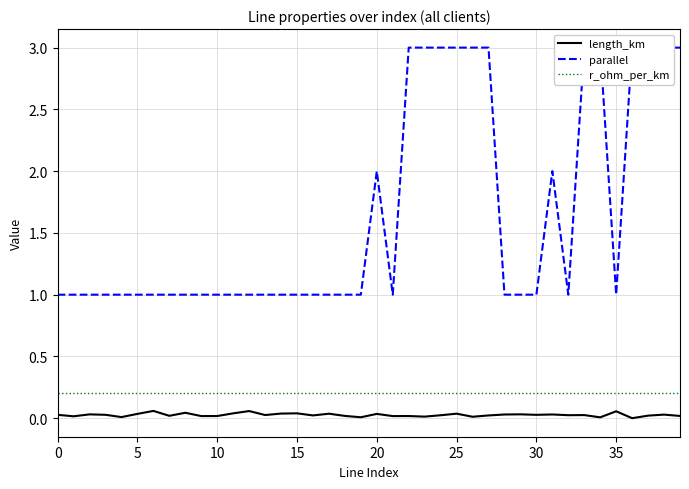

At how many categories does at least one series exceed 0?

40